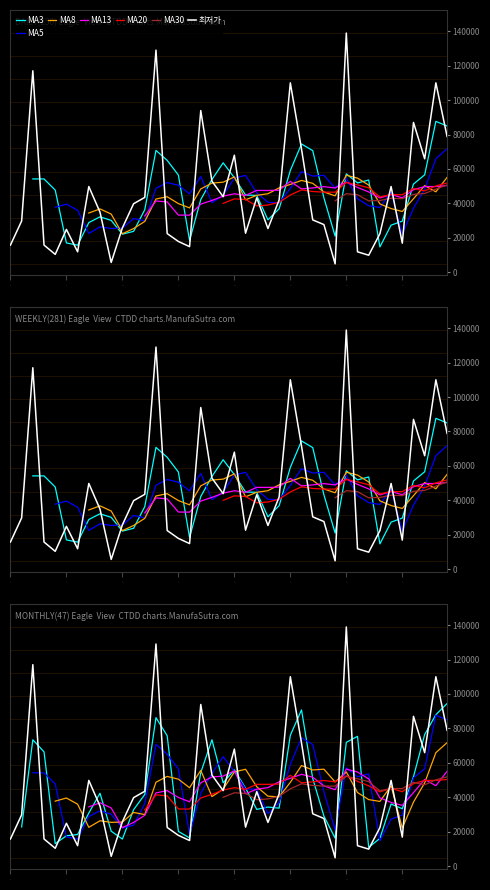

What is the difference between the values at 9 and 37?

60200